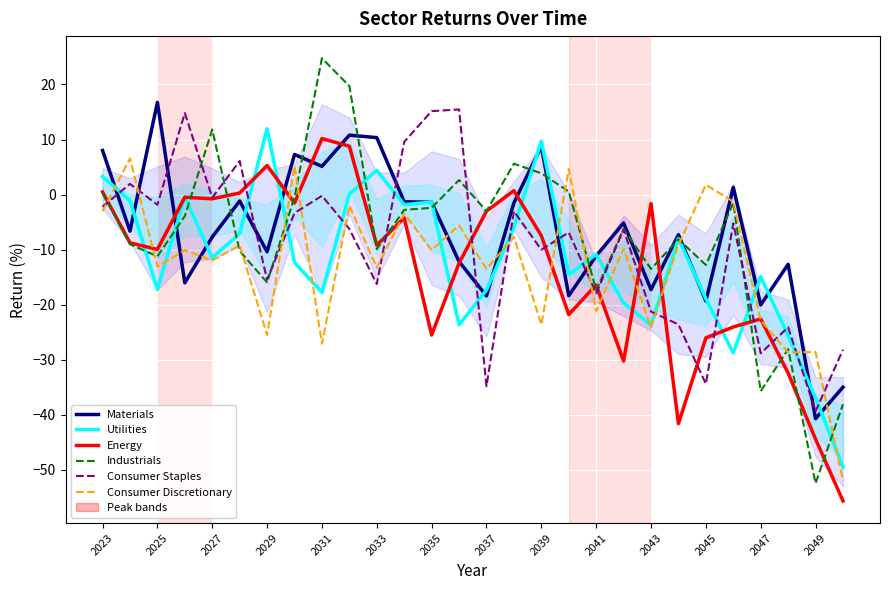

True or false: Consumer Discretionary has more than 2 points higher than both neighbors.

True